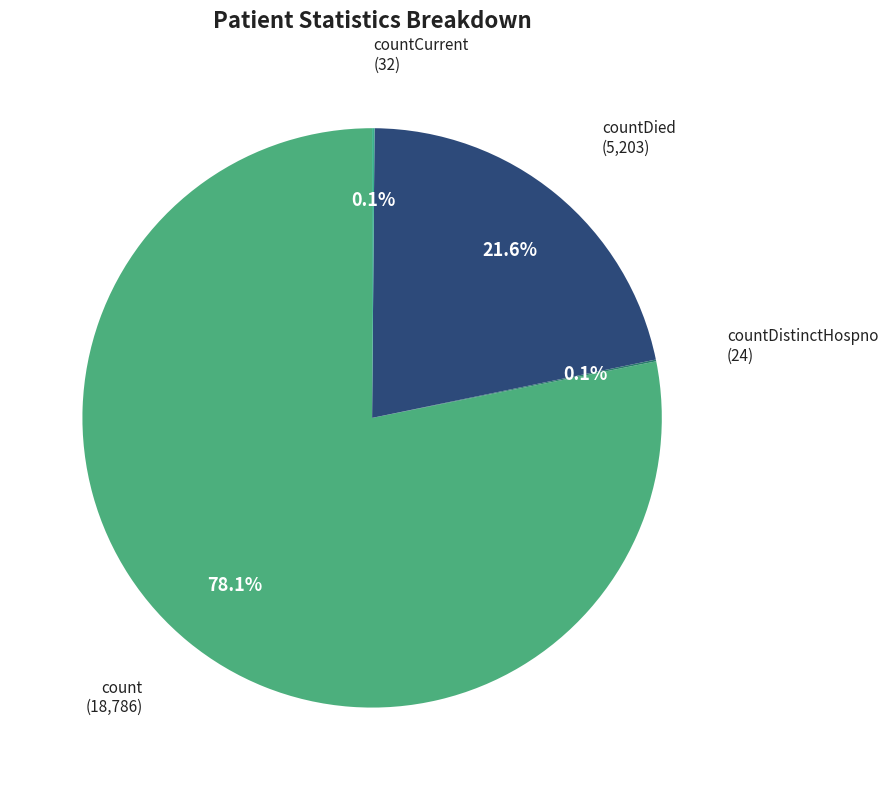

Which category accounts for the majority?

count